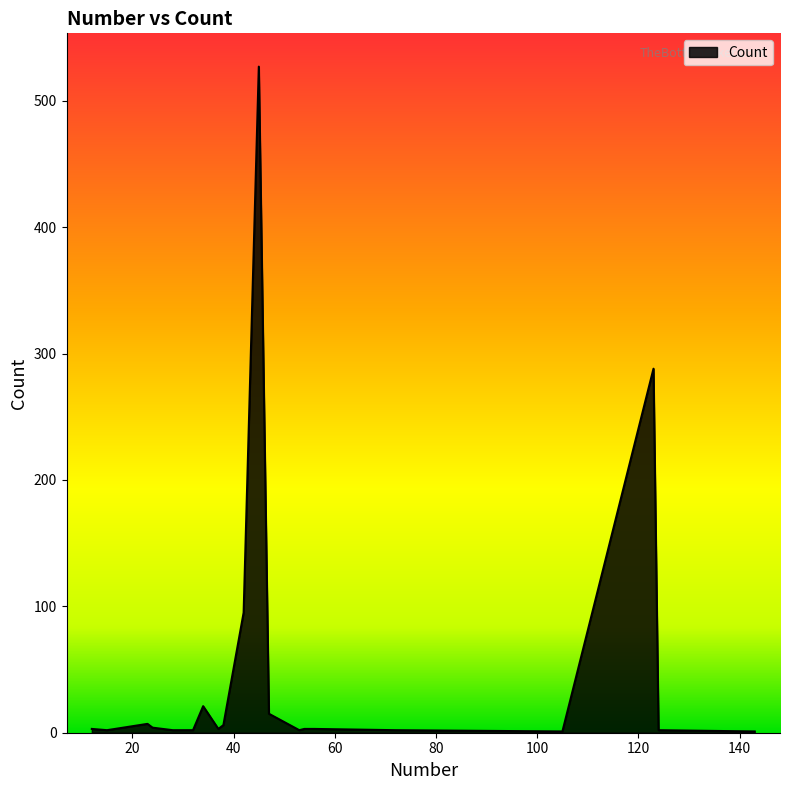

What is the difference between the maximum and minimum values?

526